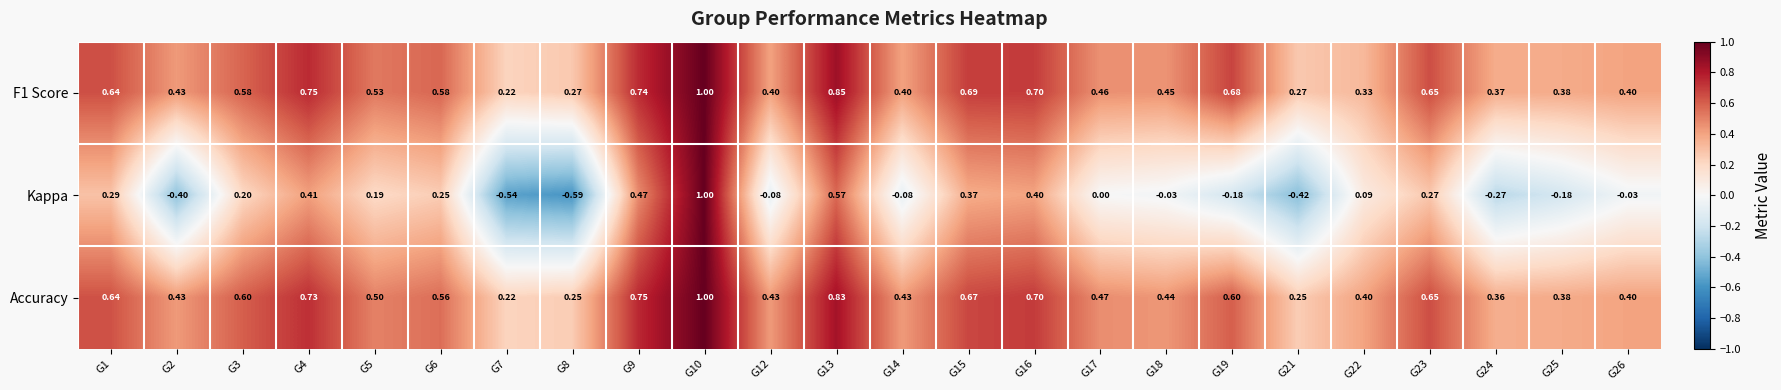

Is the value of F1 Score at G4 greater than the value of Kappa at G19?

Yes